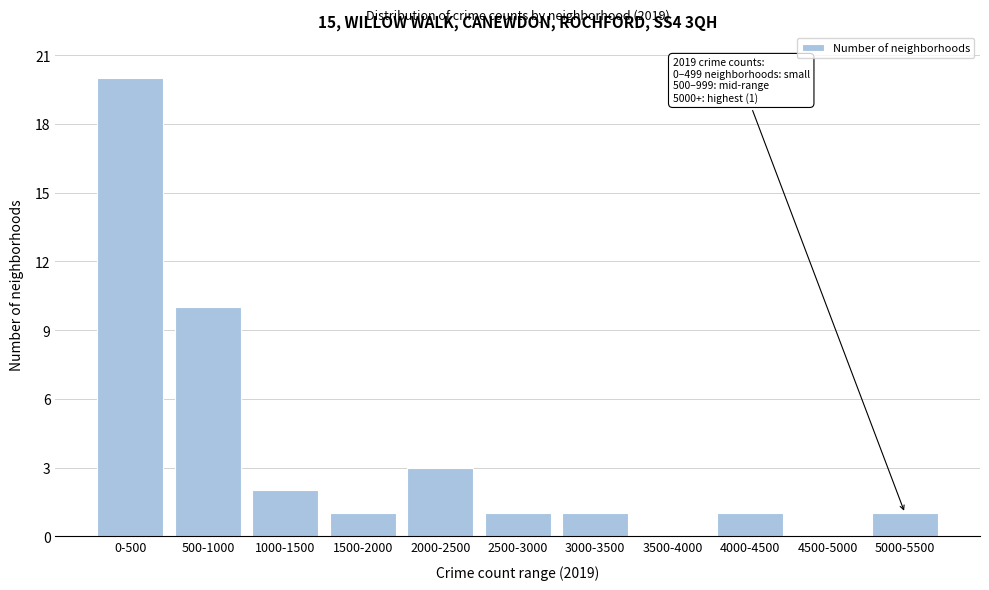

Reading left to right, extract all data points from this chart.

0-500=20	500-1000=10	1000-1500=2	1500-2000=1	2000-2500=3	2500-3000=1	3000-3500=1	3500-4000=0	4000-4500=1	4500-5000=0	5000-5500=1